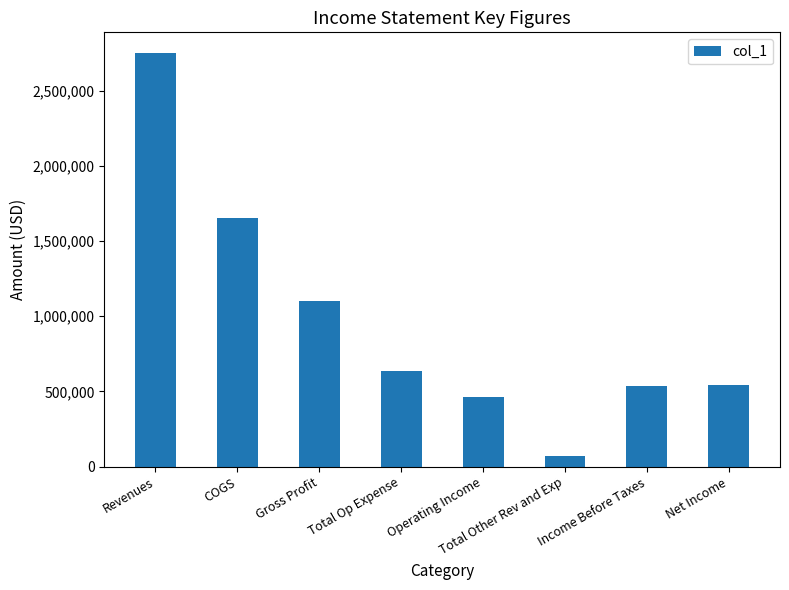

At which label does the data first exceed 634000?

Revenues